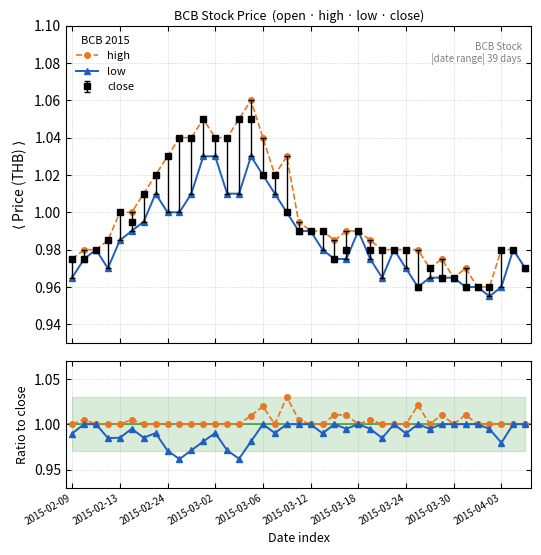

The high/close series shows 1.0 at 38. True or false?

True